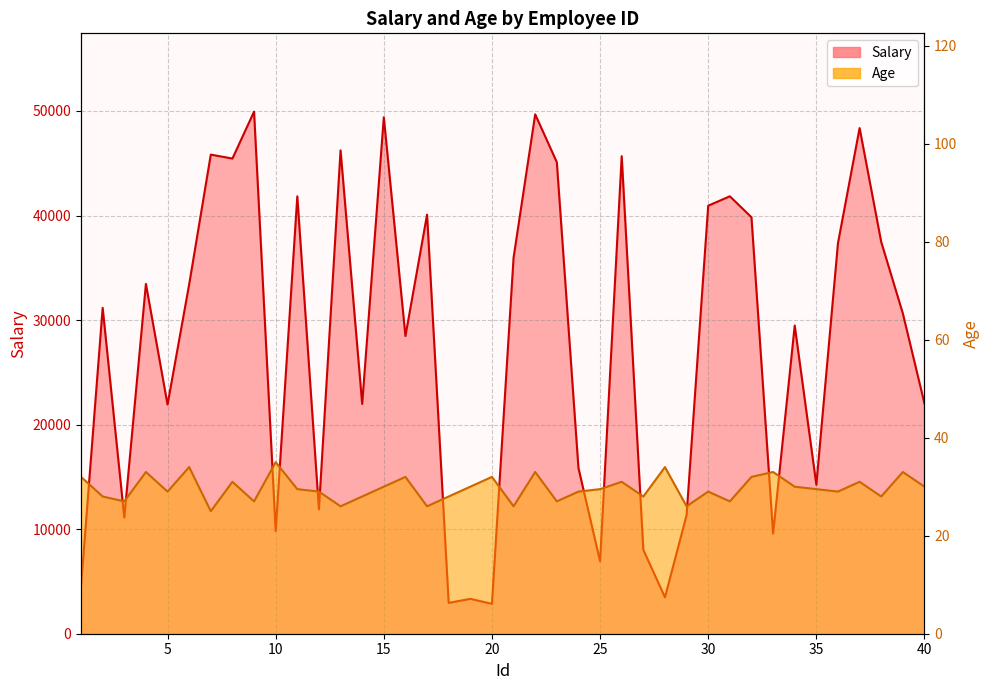

What is the total value across all series at 38?

37501.0